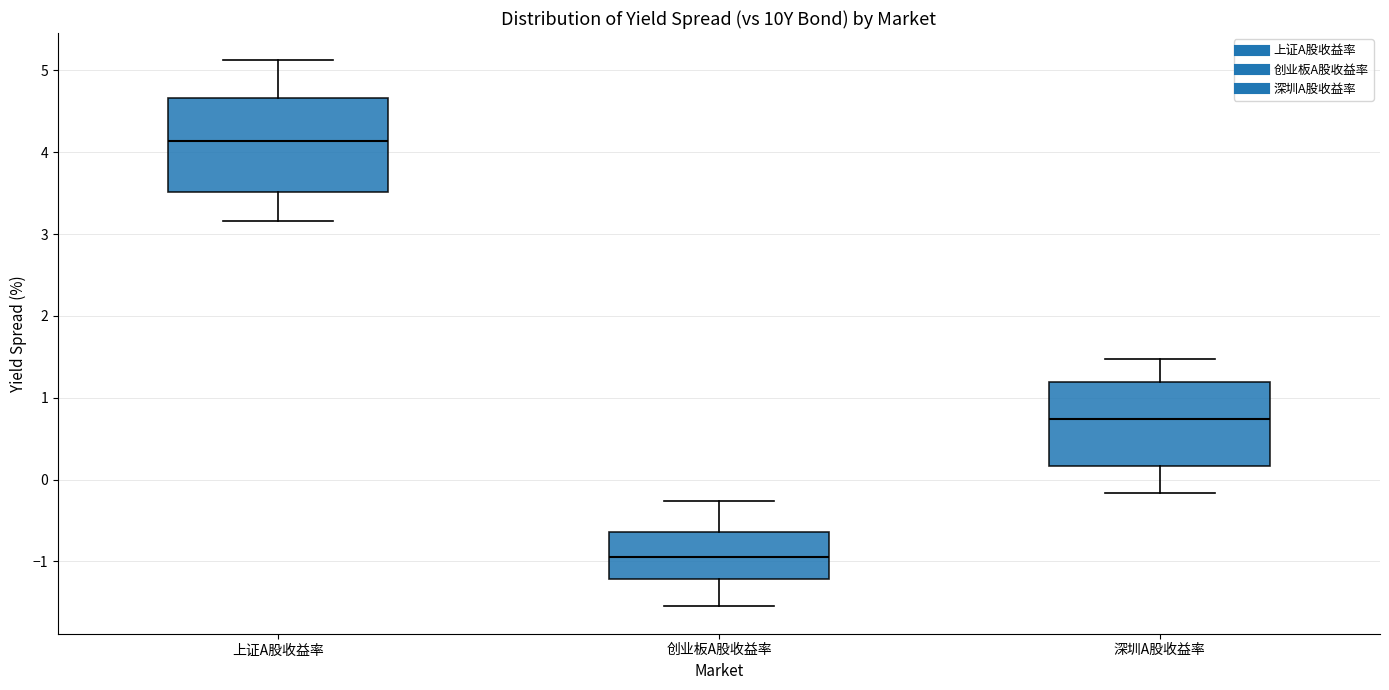

Which box's median line is the lowest?

创业板A股收益率